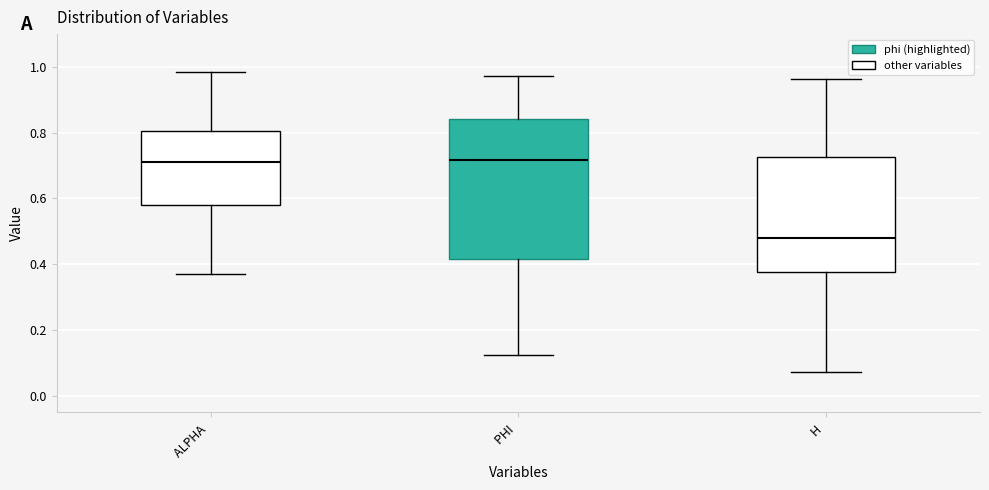

Which box is the tallest, from its lower edge to its upper edge?

PHI